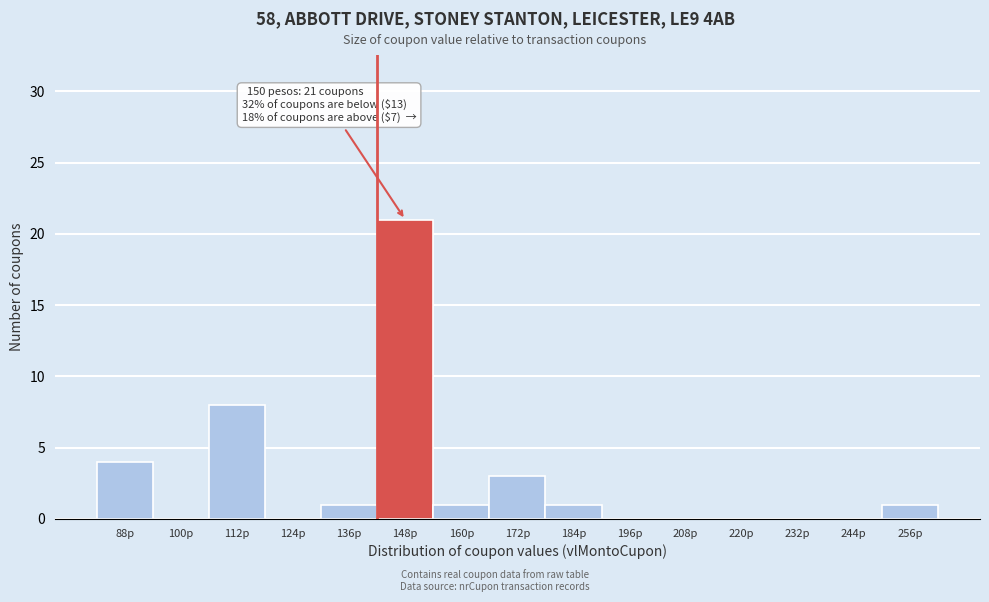

Reading right to left, extract all data points from this chart.

256p=1	244p=0	232p=0	220p=0	208p=0	196p=0	184p=1	172p=3	160p=1	148p=21	136p=1	124p=0	112p=8	100p=0	88p=4